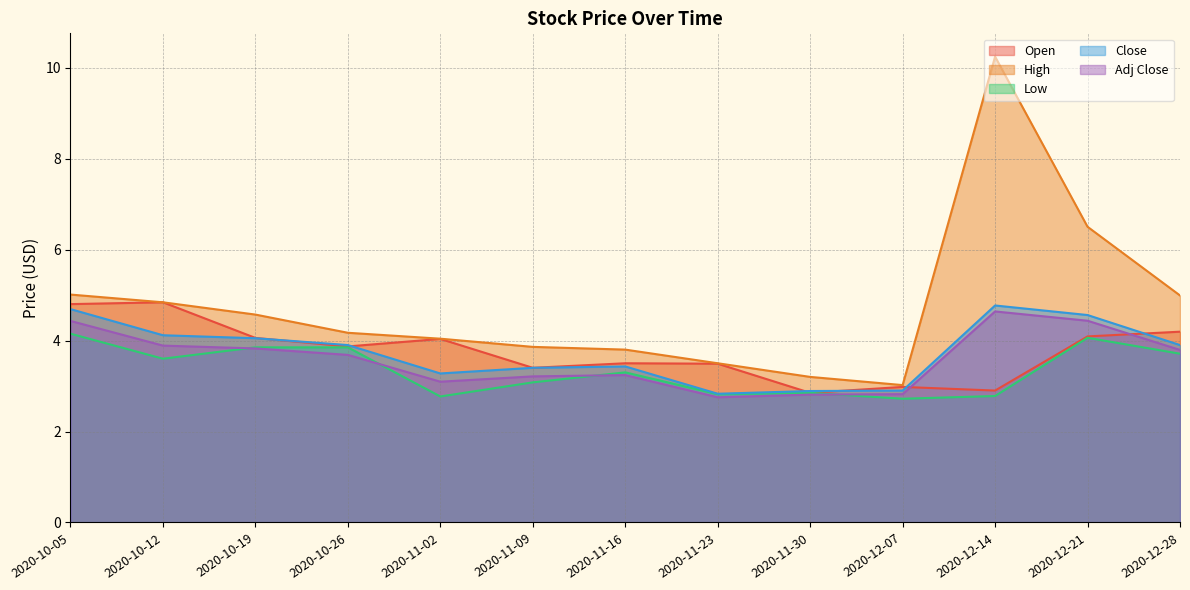

What is the spread (max minus min) of values at 2020-11-23?

0.7